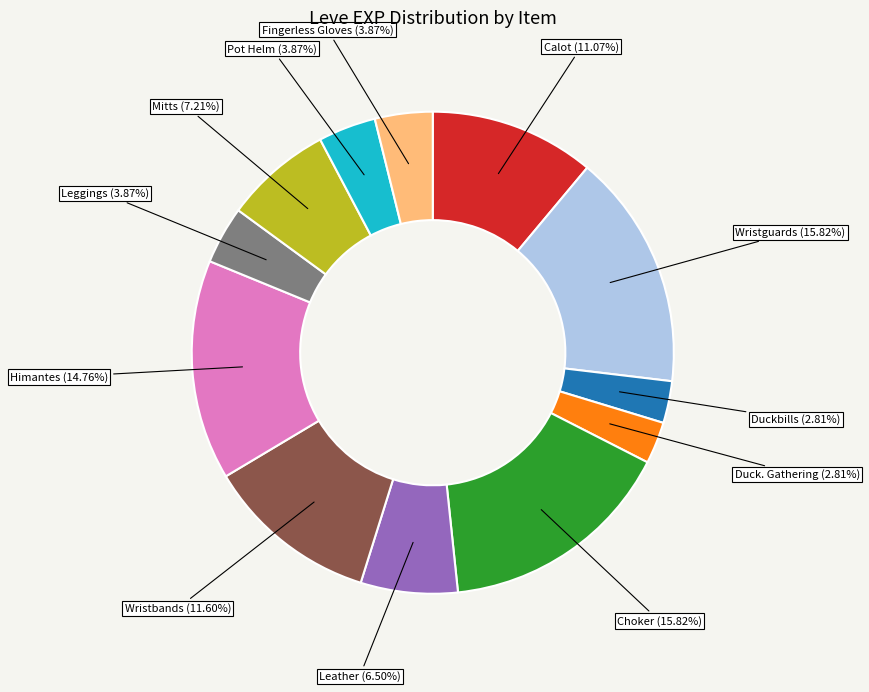

Is there any slice that represents more than half of the pie?

No